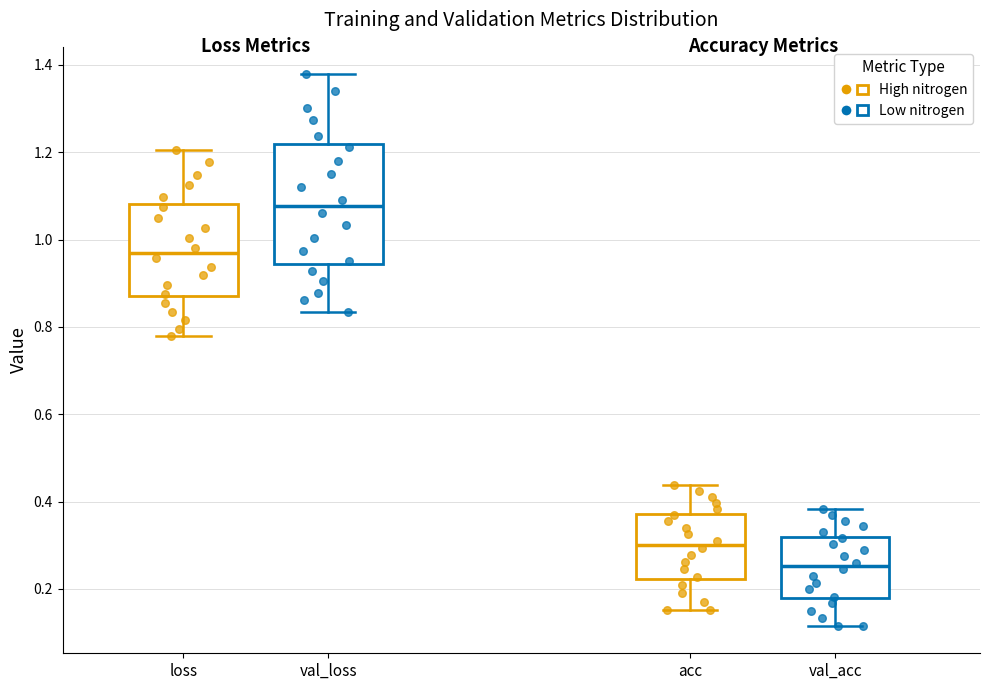

Reading left to right, read every box against the y-axis: the position of its median line, the range the box covers, and the ends of its whiskers. The values are not printed on the chart, so give them approximately, as read against the axis.

loss: median 0.96, box 0.86 to 1.08, whiskers 0.78 to 1.20
val_loss: median 1.08, box 0.94 to 1.22, whiskers 0.84 to 1.38
acc: median 0.30, box 0.22 to 0.38, whiskers 0.16 to 0.44
val_acc: median 0.26, box 0.18 to 0.32, whiskers 0.12 to 0.38